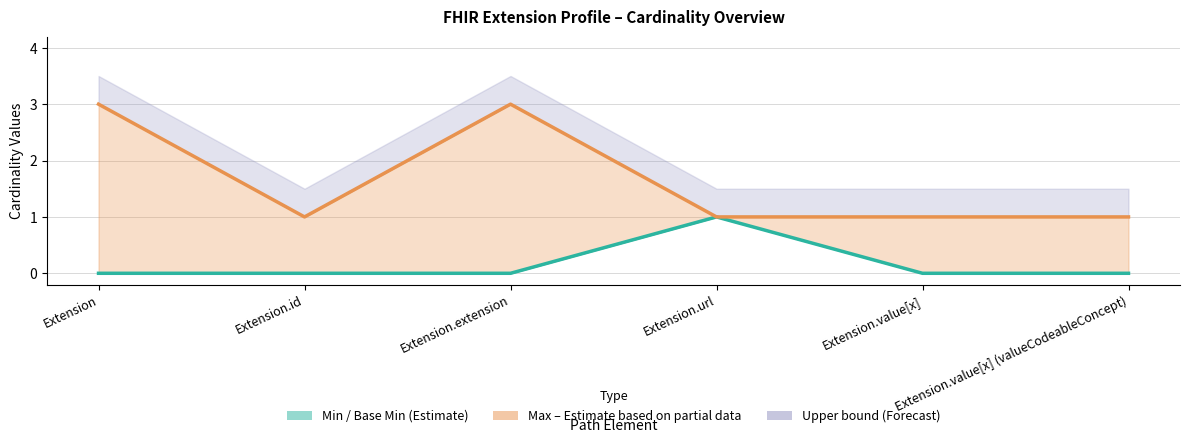

How many values in the Base Min series exceed 0?

1